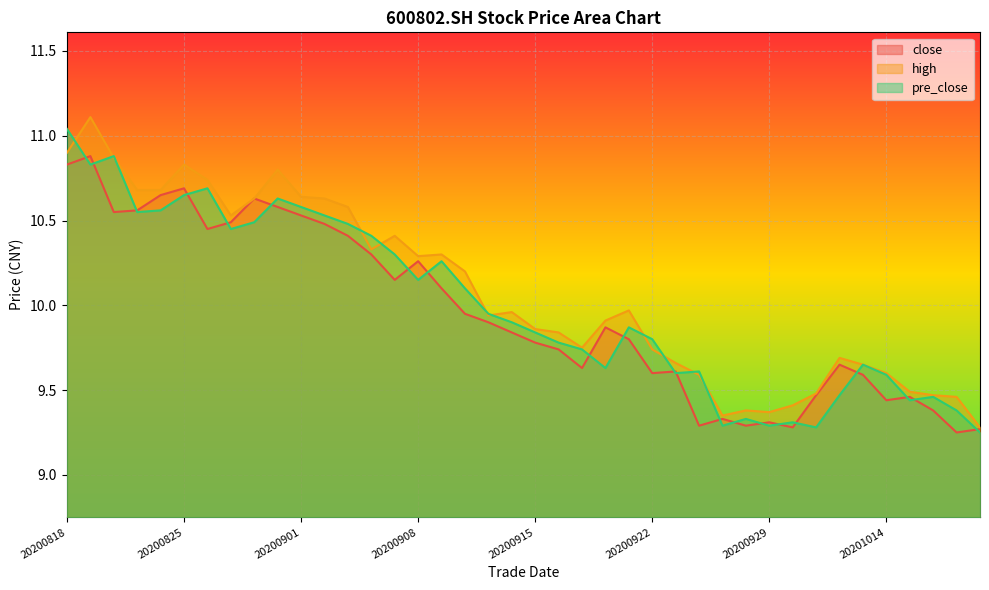

In close, how many points are lower than both neighbors (excluding endpoints)?

10